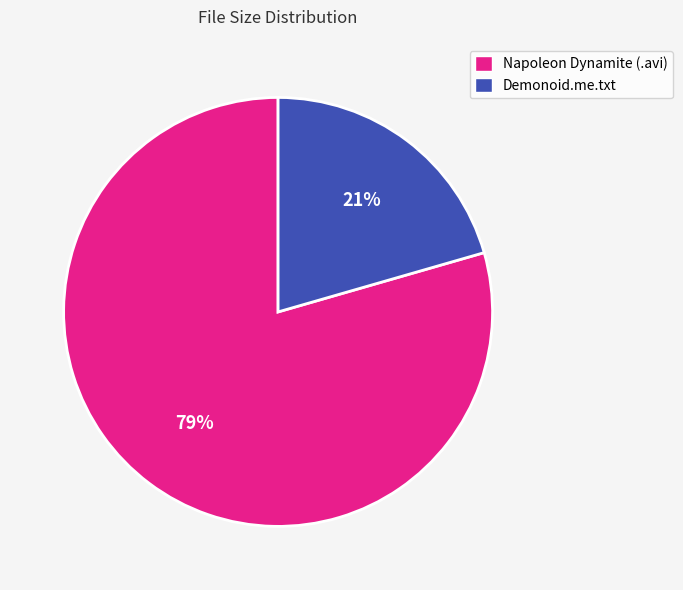

Count the number of slices in the pie.

2